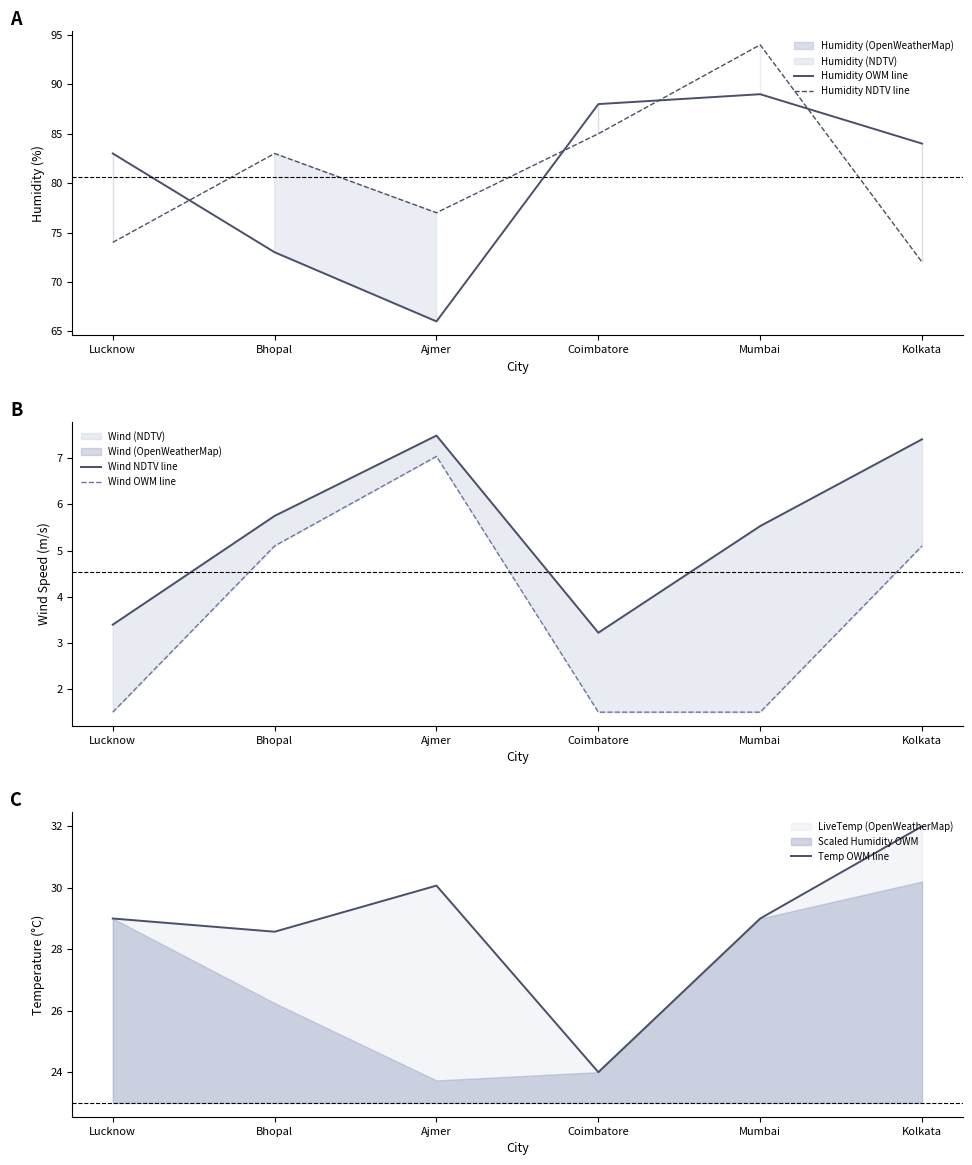

The value of Wind OWM line at Ajmer is 7.0. True or false?

True